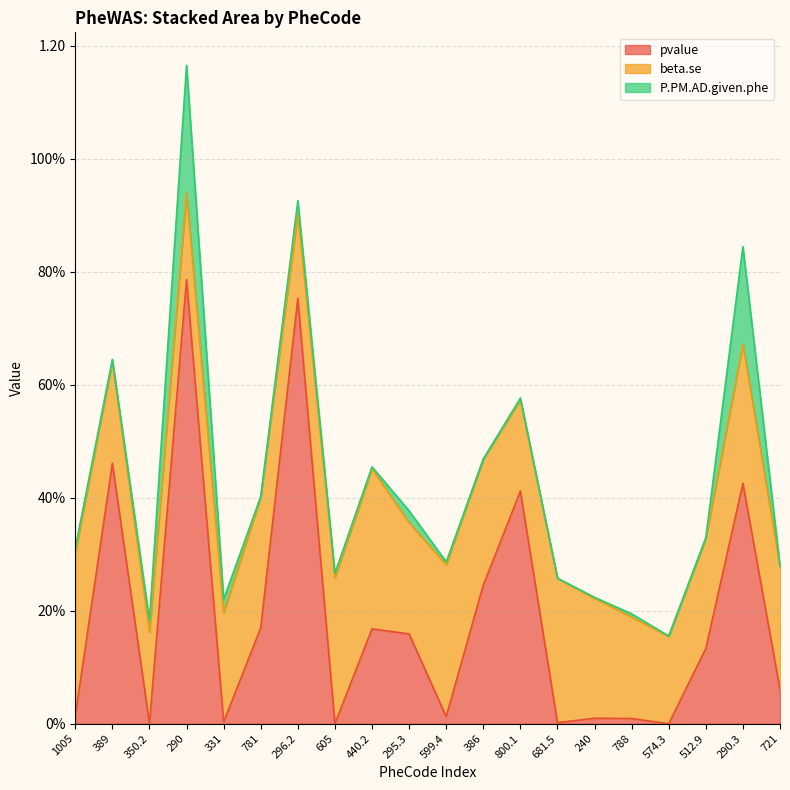

Which category has the lowest value in the pvalue series?

574.3